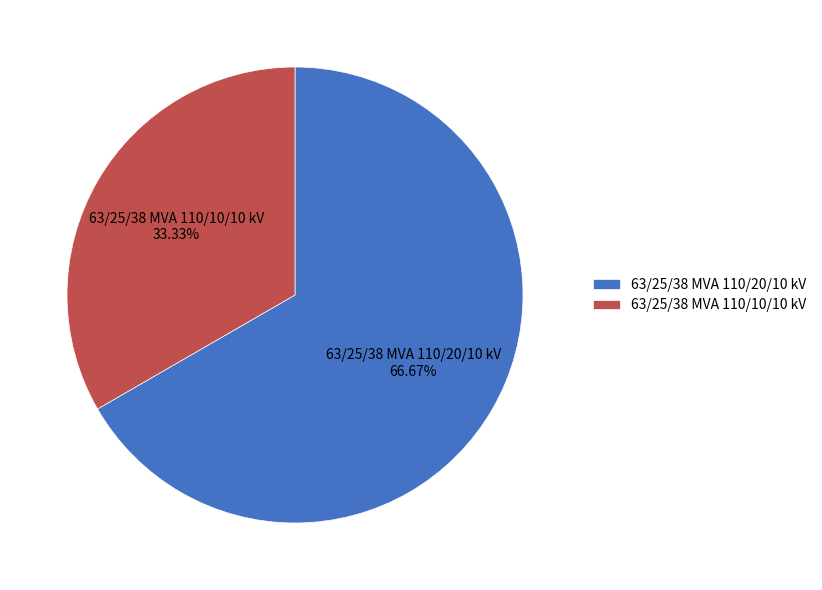

Is the sum of 63/25/38 MVA 110/20/10 kV and 63/25/38 MVA 110/10/10 kV greater than half?

Yes